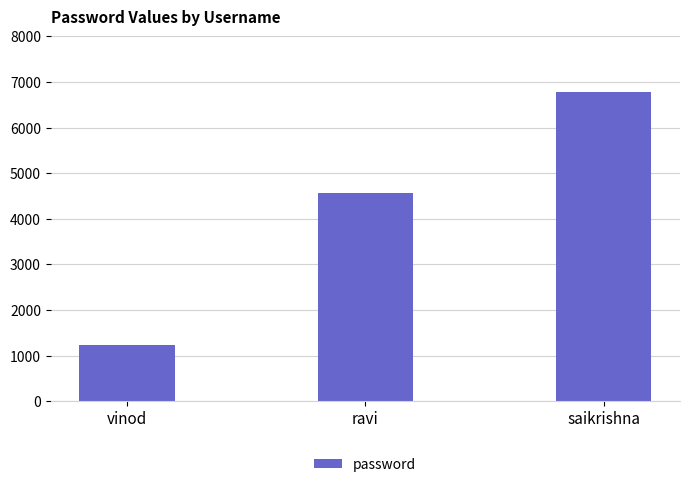

Reading left to right, list all the values displayed in this chart.

1234	4567	6789